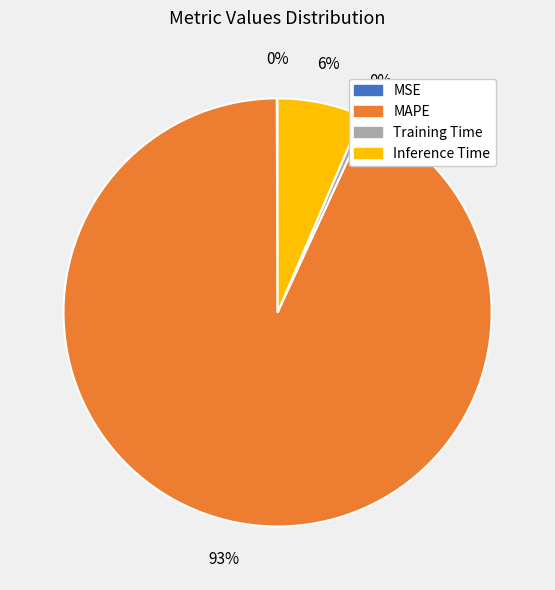

To the nearest percent, what is the average slice percentage?

25%